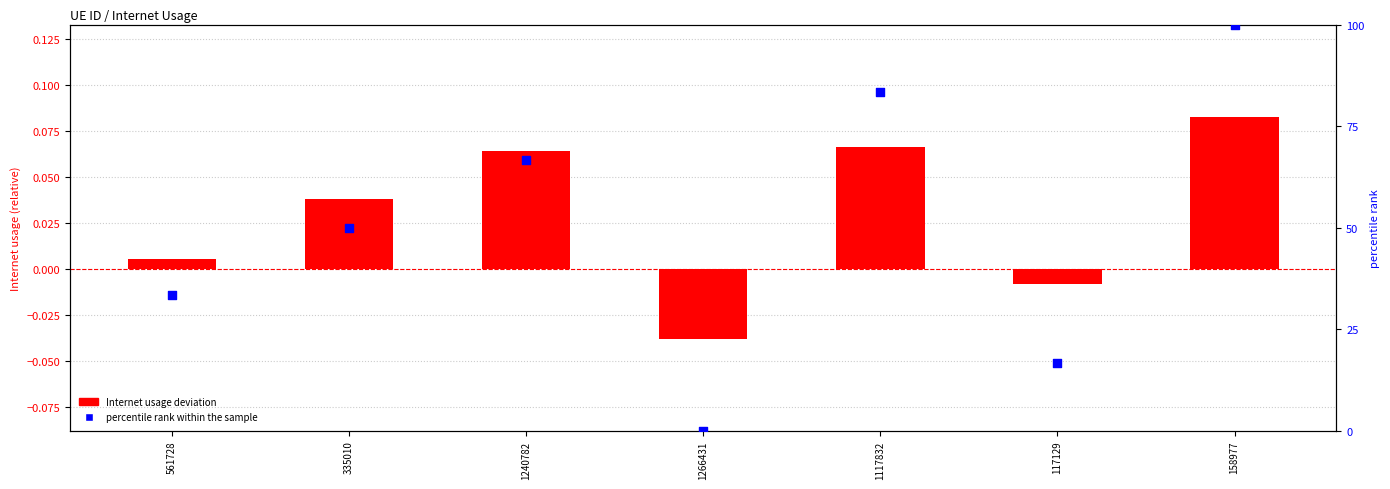

Which has a higher value, 158977 or 1117832?

158977